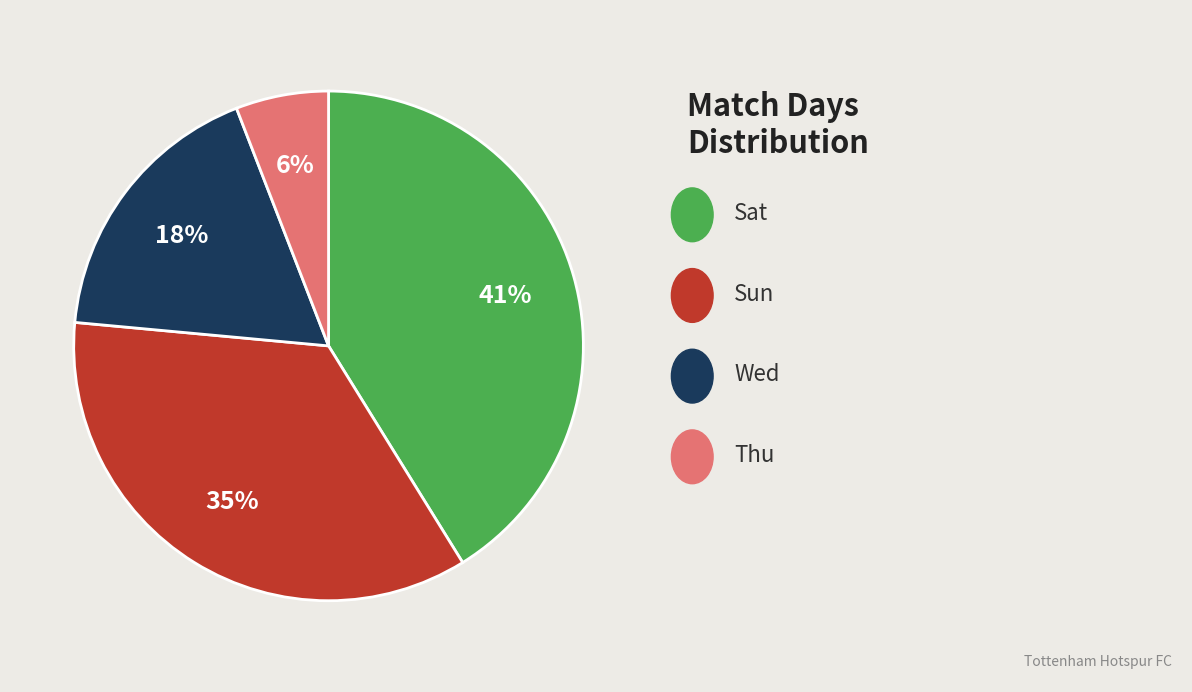

Is there a majority slice in this chart?

No